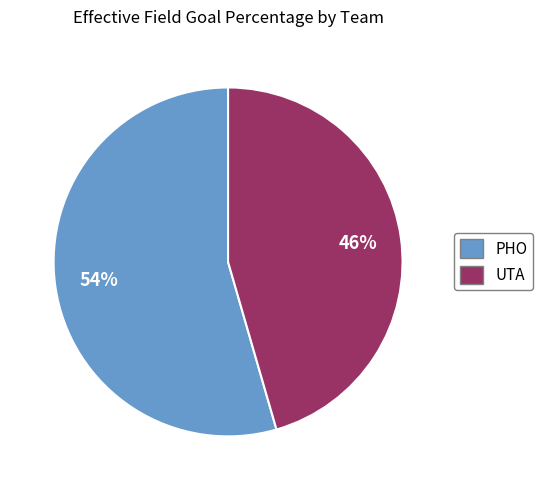

True or false: PHO accounts for 66% of the total.

False